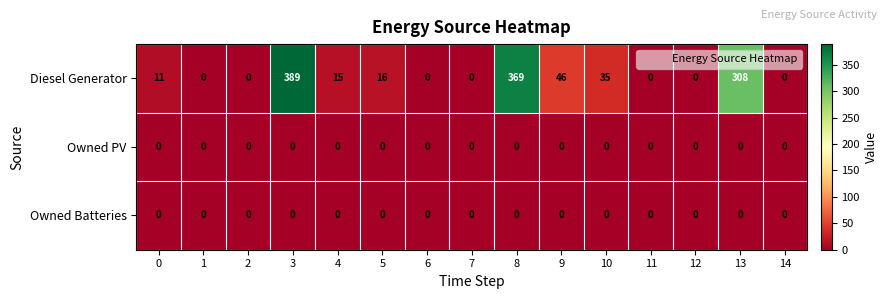

What is the difference between the second highest and minimum values in the Diesel Generator series?

369